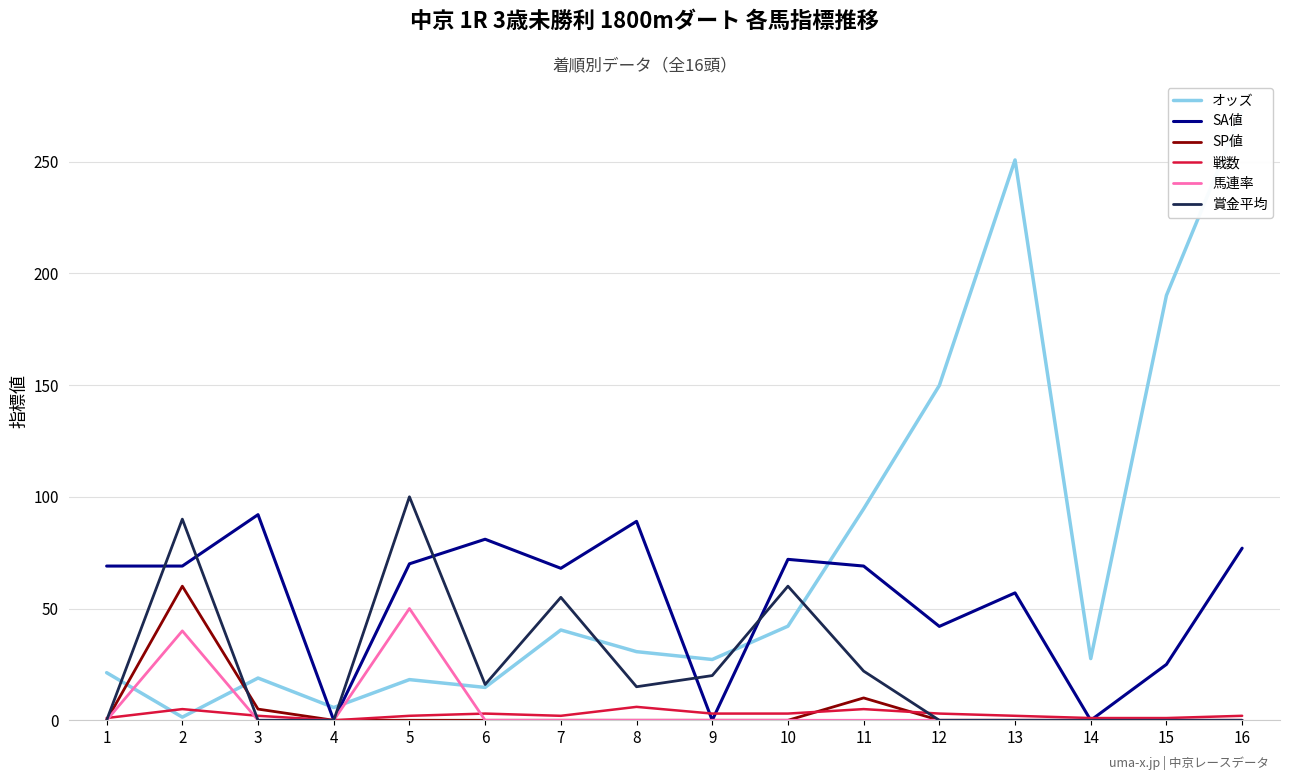

Is the value of SA値 at 14 greater than the value of 賞金平均 at 9?

No